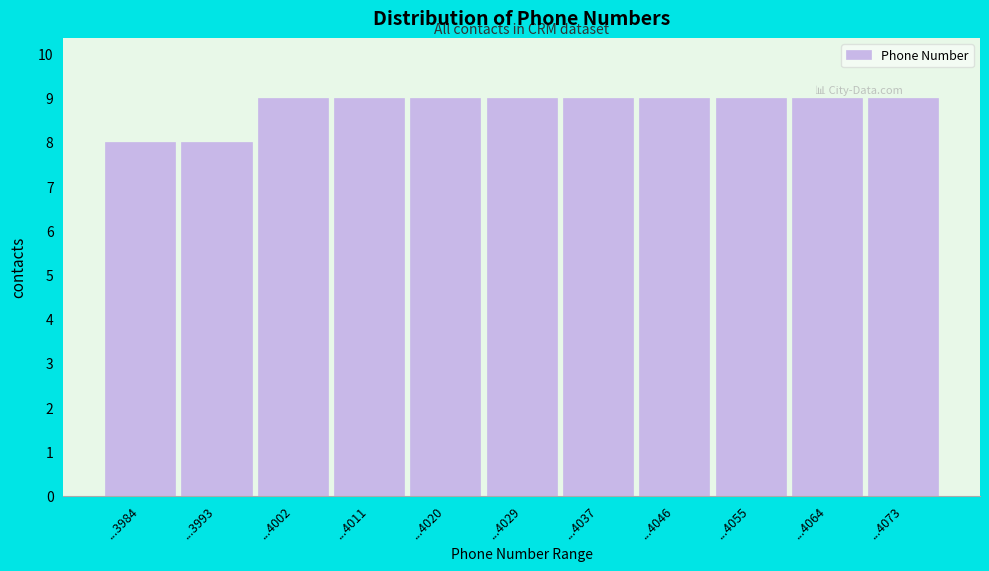

Reading left to right, what are all the values shown in this chart?

8	8	9	9	9	9	9	9	9	9	9